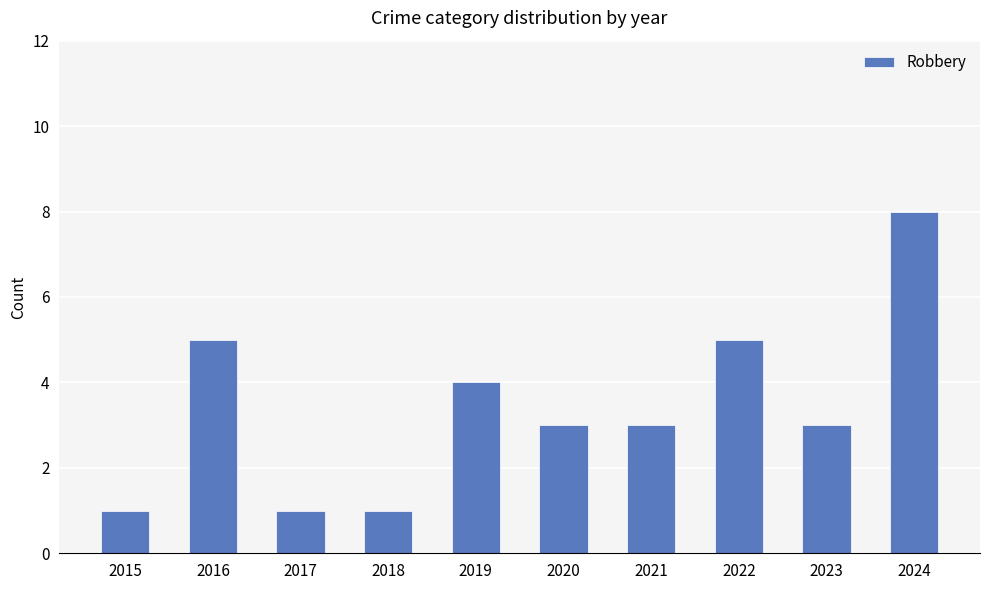

Count the number of categories in the chart.

10